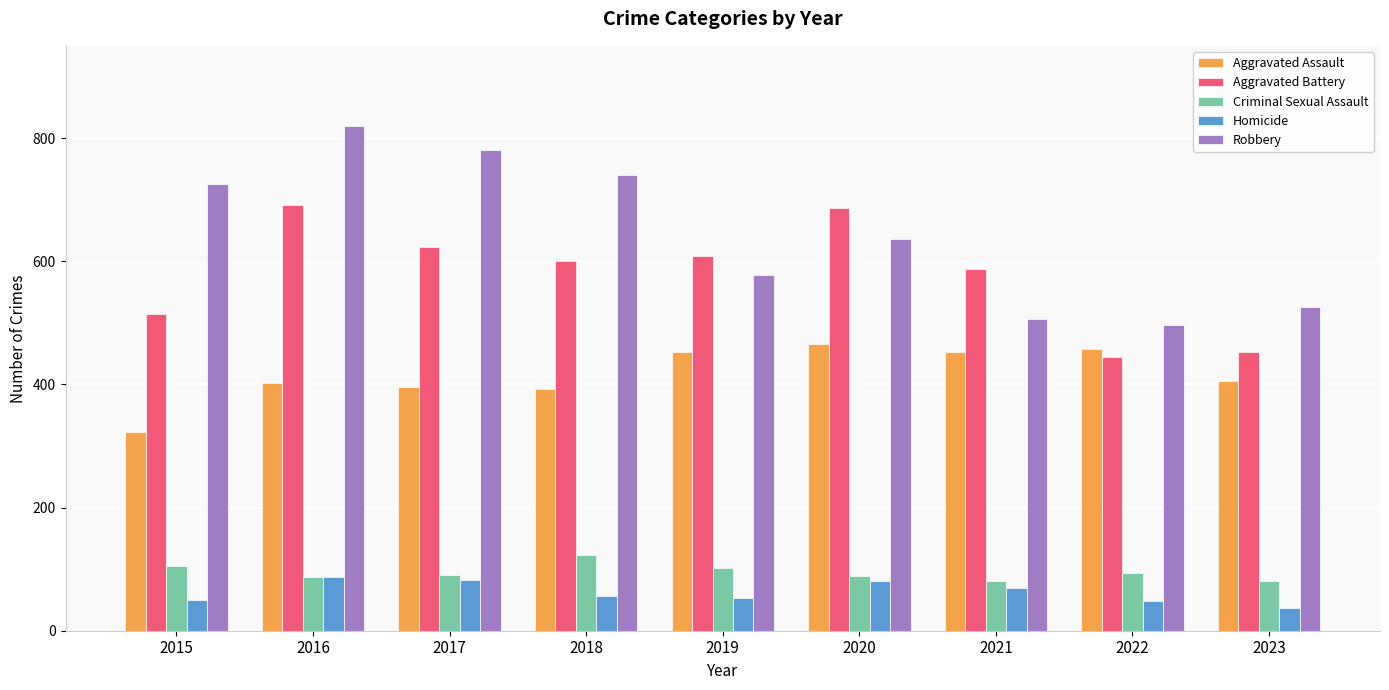

What is the average value of the Aggravated Battery series?

579